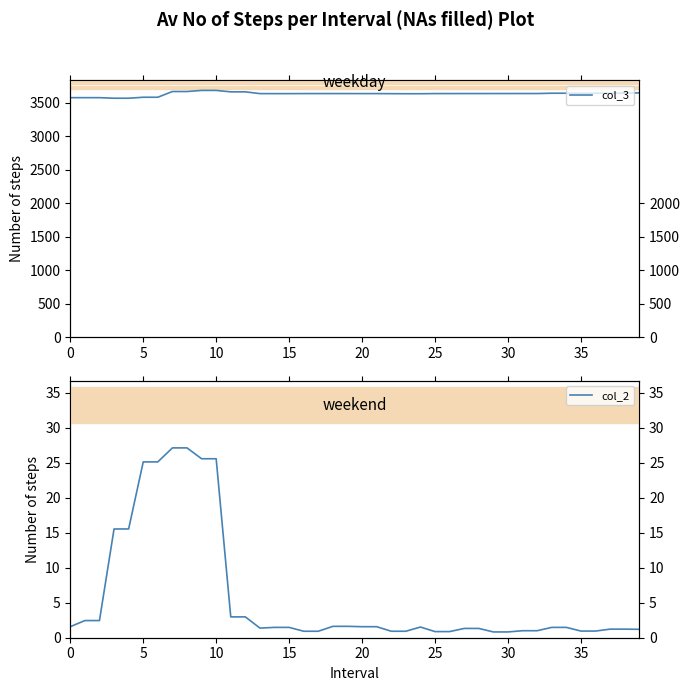

How many lines are shown in the chart?

2